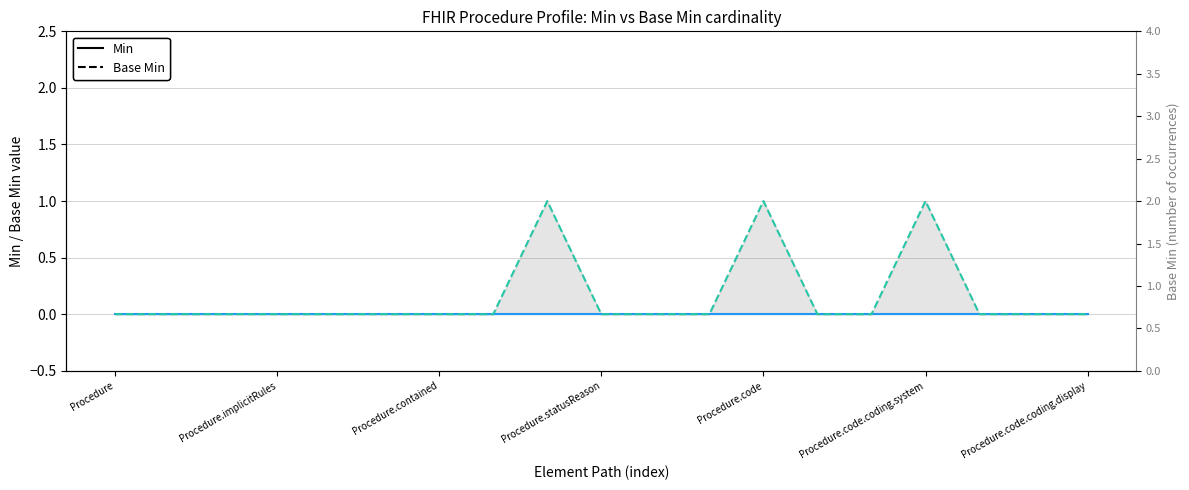

At which category is the sum across all series the highest?

8